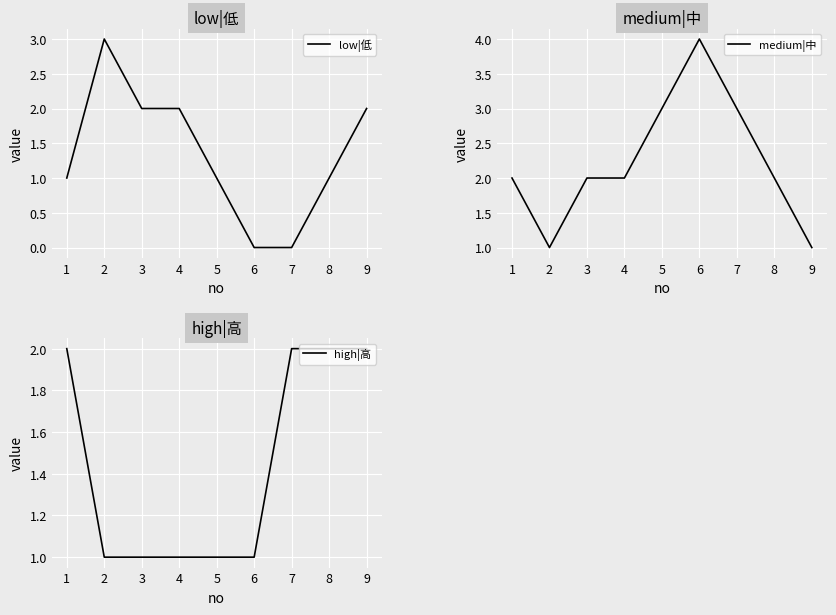

Which series ends up on top after the final intersection of low|低 and medium|中?

low|低